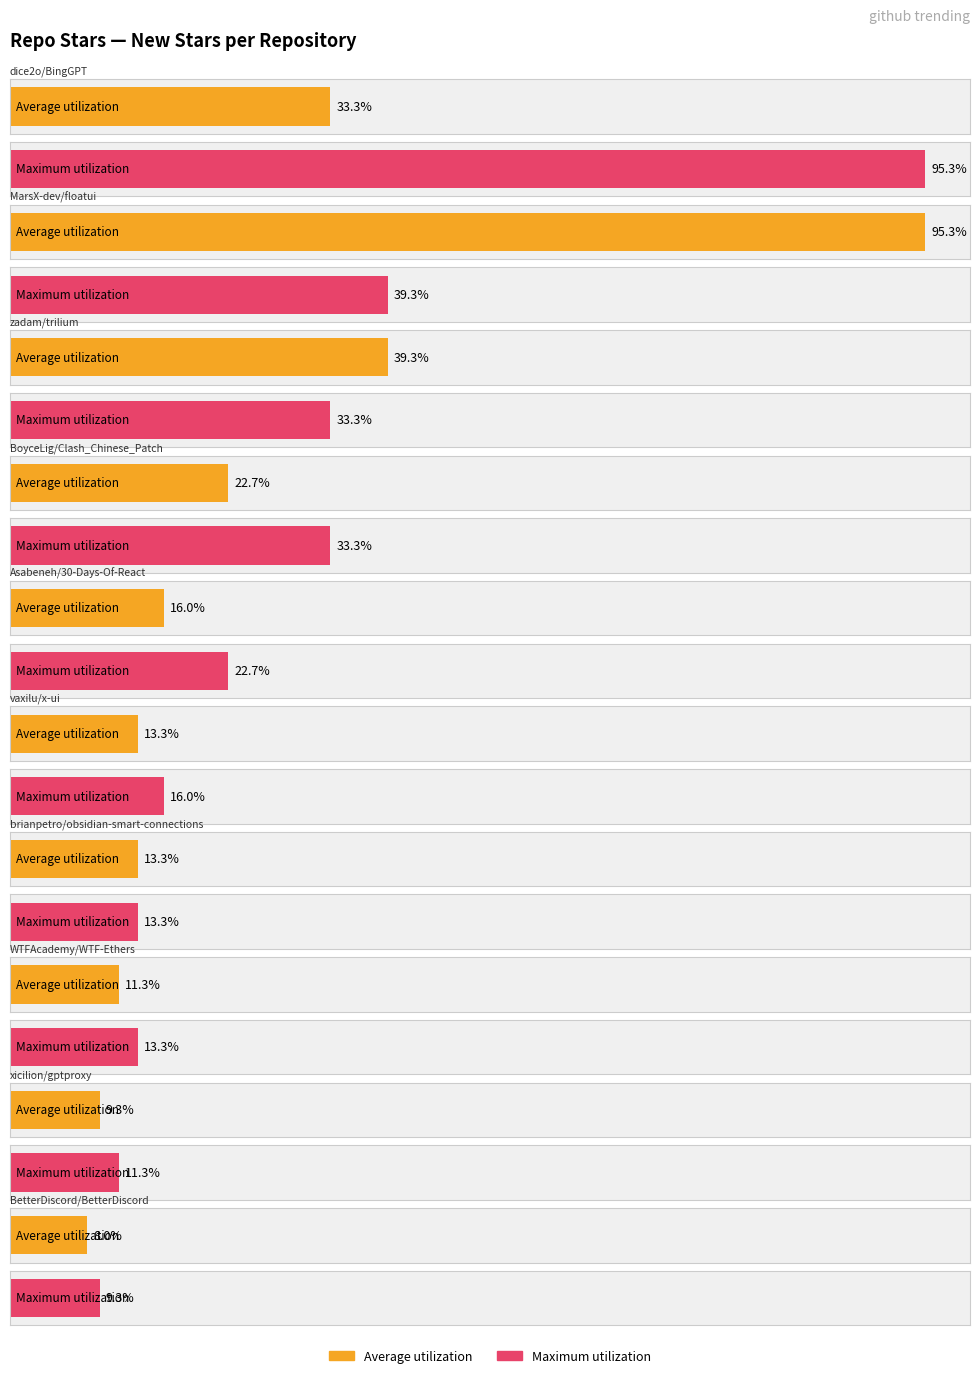

List the series in order of their peak value, highest first.

Average utilization, Maximum utilization